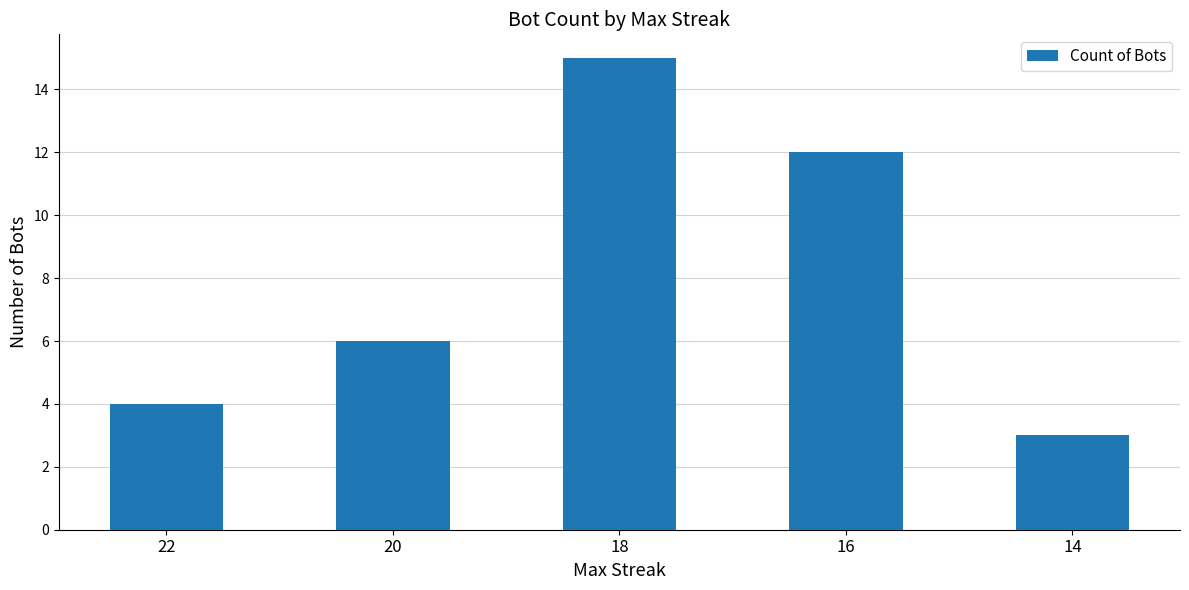

What is the average value?

8